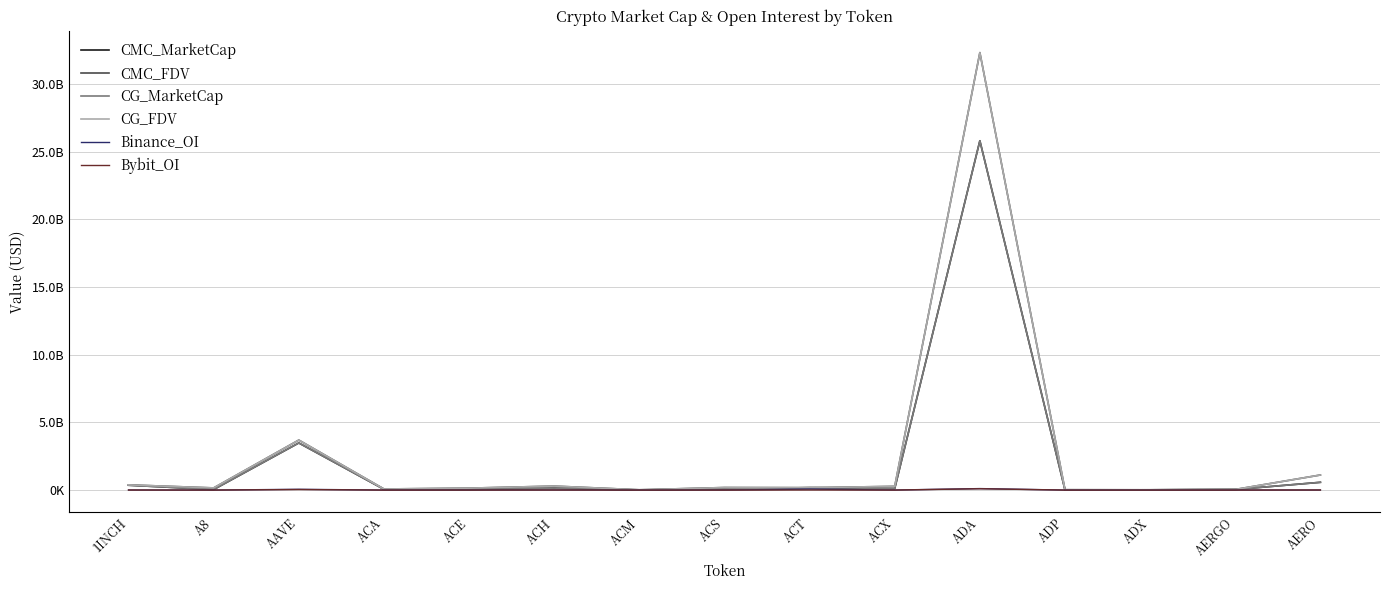

True or false: CG_MarketCap and Binance_OI cross at least once.

False